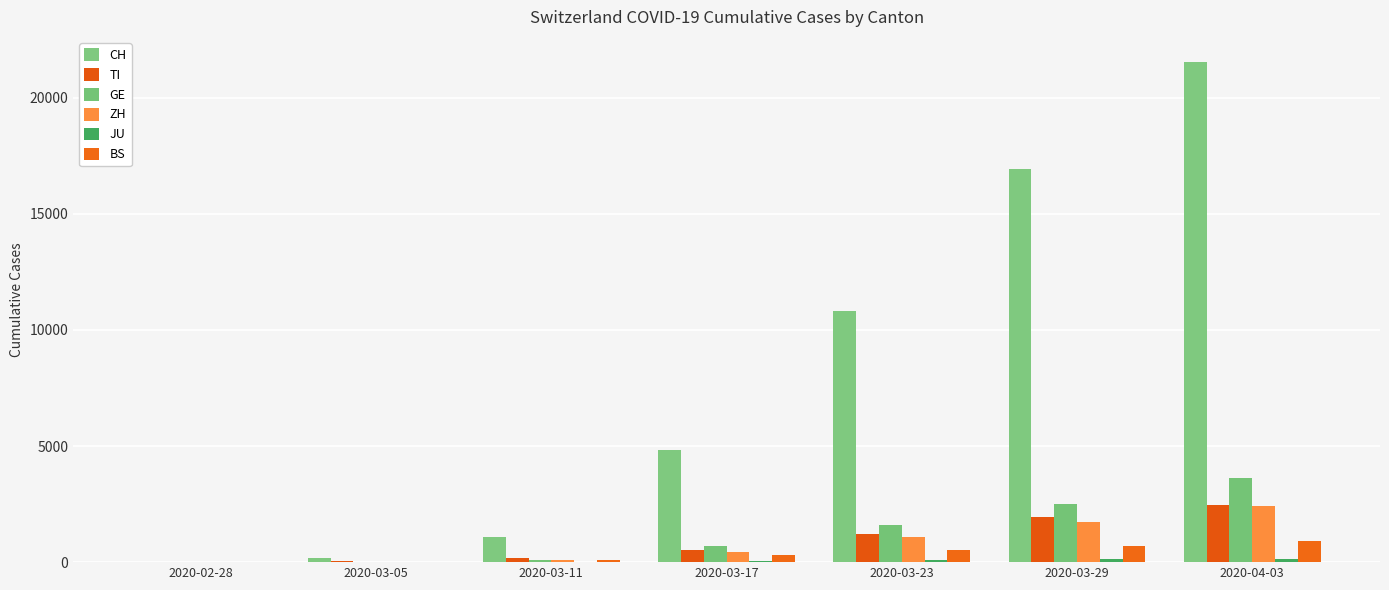

How many groups of bars are there?

7